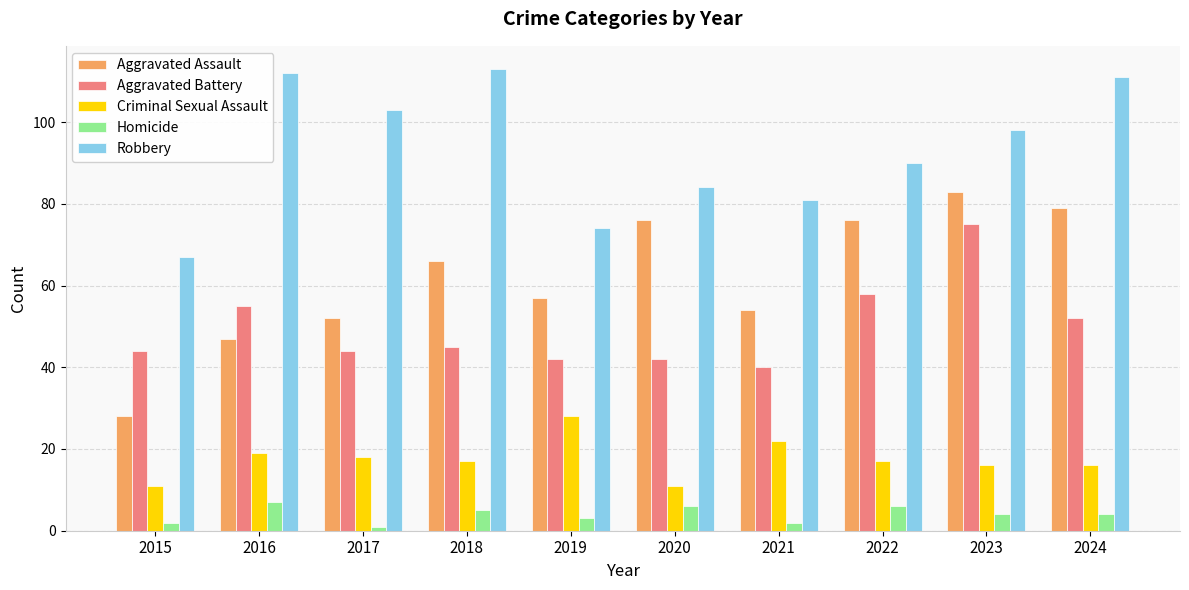

What is the difference between the maximum and minimum values in the Homicide series?

6